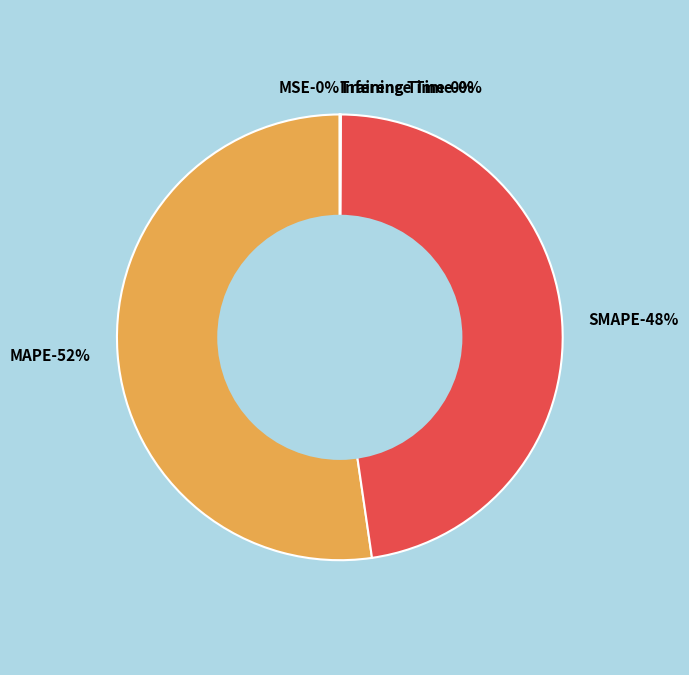

What percentage do Inference Time and Training Time together represent?

0.1%